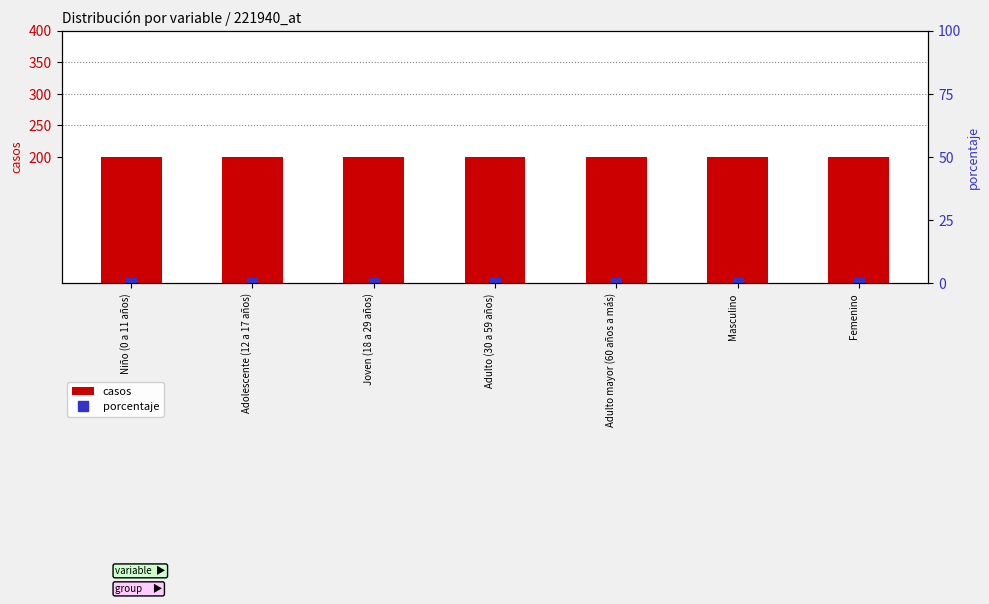

Which category has the highest value across all series?

Niño (0 a 11 años)